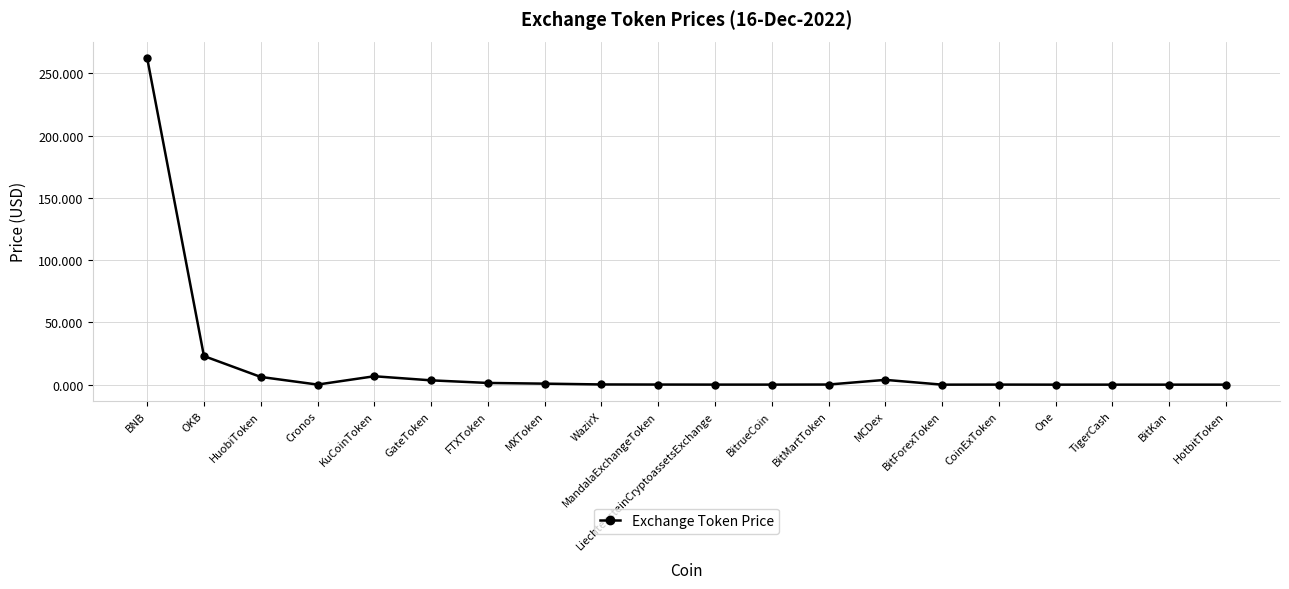

What is the value of the 3rd point from the left?

6.2